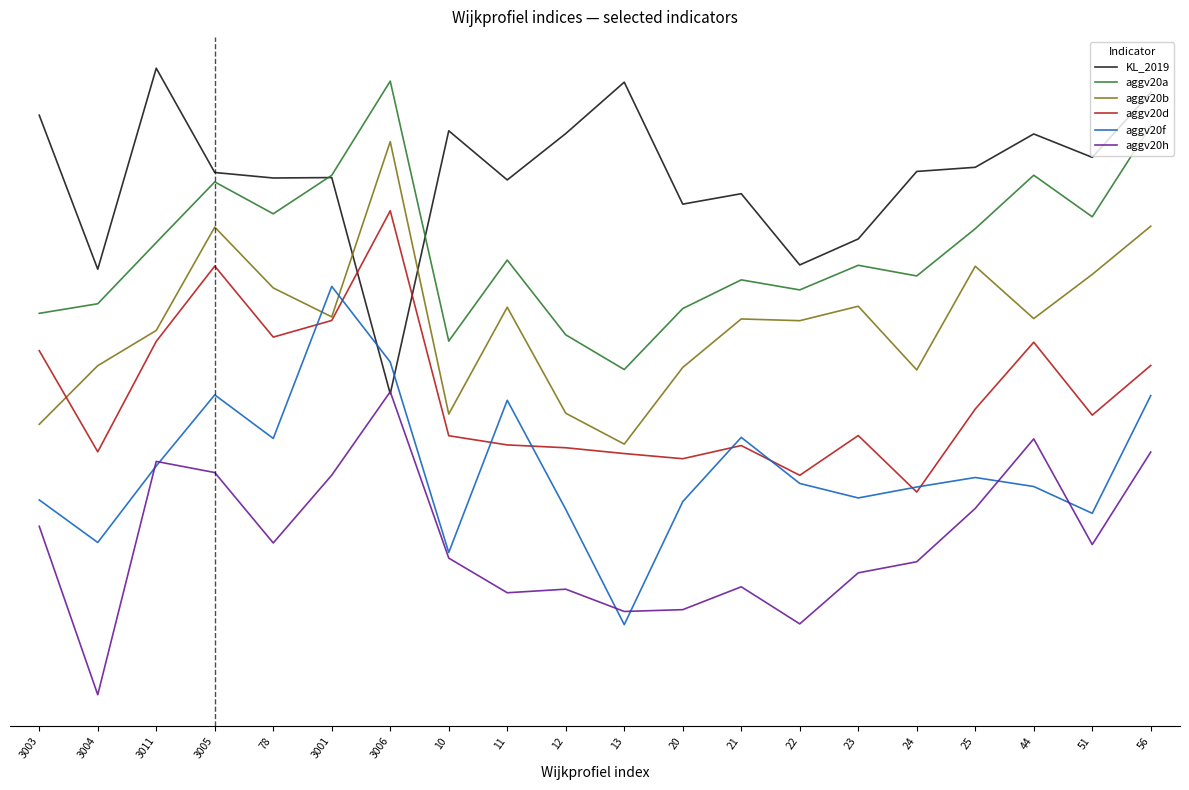

Rank the series by their maximum value, from lowest to highest.

aggv20h, aggv20f, aggv20d, aggv20b, aggv20a, KL_2019